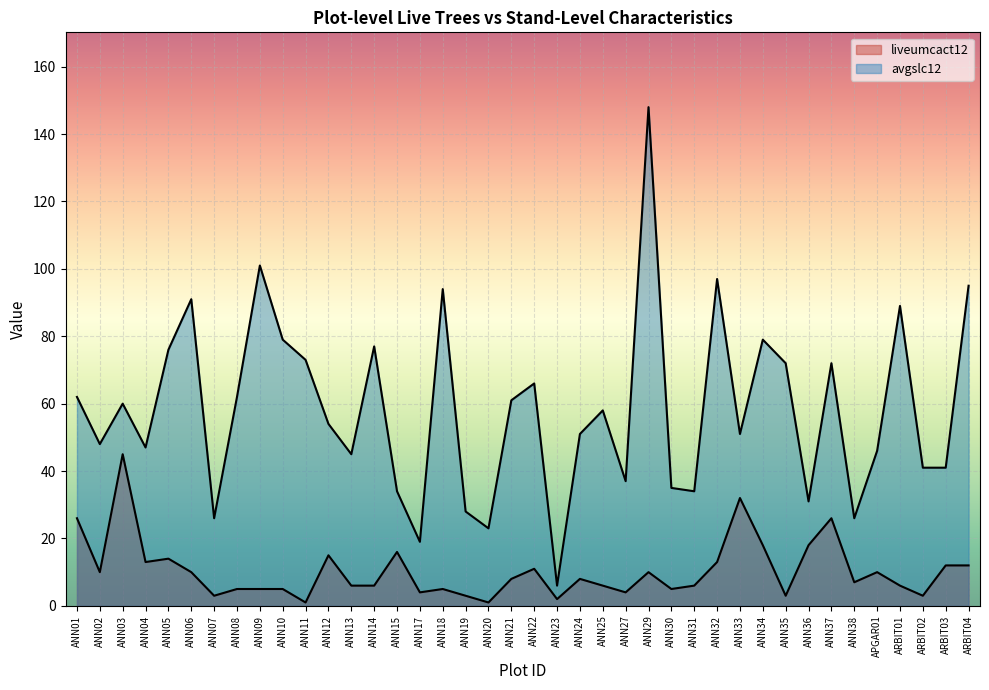

Reading left to right, transcribe all the data shown in this chart.

liveumcact12: ANN01=26	ANN02=10	ANN03=45	ANN04=13	ANN05=14	ANN06=10	ANN07=3	ANN08=5	ANN09=5	ANN10=5	ANN11=1	ANN12=15	ANN13=6	ANN14=6	ANN15=16	ANN17=4	ANN18=5	ANN19=3	ANN20=1	ANN21=8	ANN22=11	ANN23=2	ANN24=8	ANN25=6	ANN27=4	ANN29=10	ANN30=5	ANN31=6	ANN32=13	ANN33=32	ANN34=18	ANN35=3	ANN36=18	ANN37=26	ANN38=7	APGAR01=10	ARBIT01=6	ARBIT02=3	ARBIT03=12	ARBIT04=12
avgslc12: ANN01=62	ANN02=48	ANN03=60	ANN04=47	ANN05=76	ANN06=91	ANN07=26	ANN08=62	ANN09=101	ANN10=79	ANN11=73	ANN12=54	ANN13=45	ANN14=77	ANN15=34	ANN17=19	ANN18=94	ANN19=28	ANN20=23	ANN21=61	ANN22=66	ANN23=6	ANN24=51	ANN25=58	ANN27=37	ANN29=148	ANN30=35	ANN31=34	ANN32=97	ANN33=51	ANN34=79	ANN35=72	ANN36=31	ANN37=72	ANN38=26	APGAR01=46	ARBIT01=89	ARBIT02=41	ARBIT03=41	ARBIT04=95